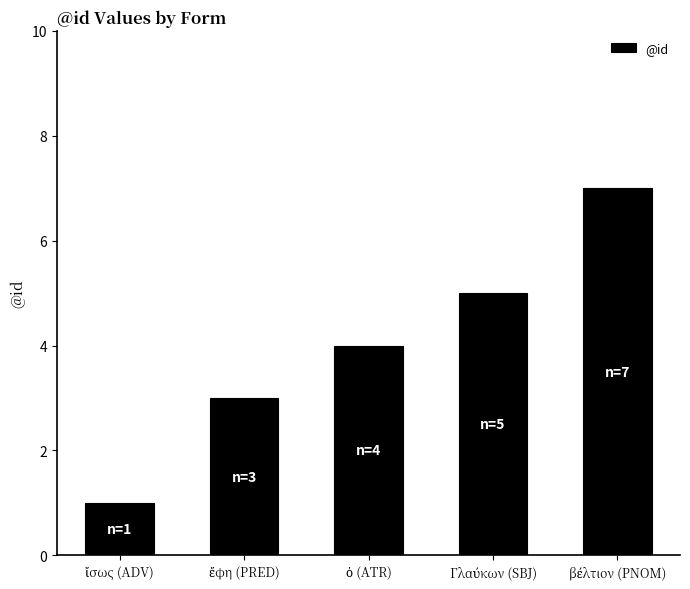

What is the sum of all values?

20